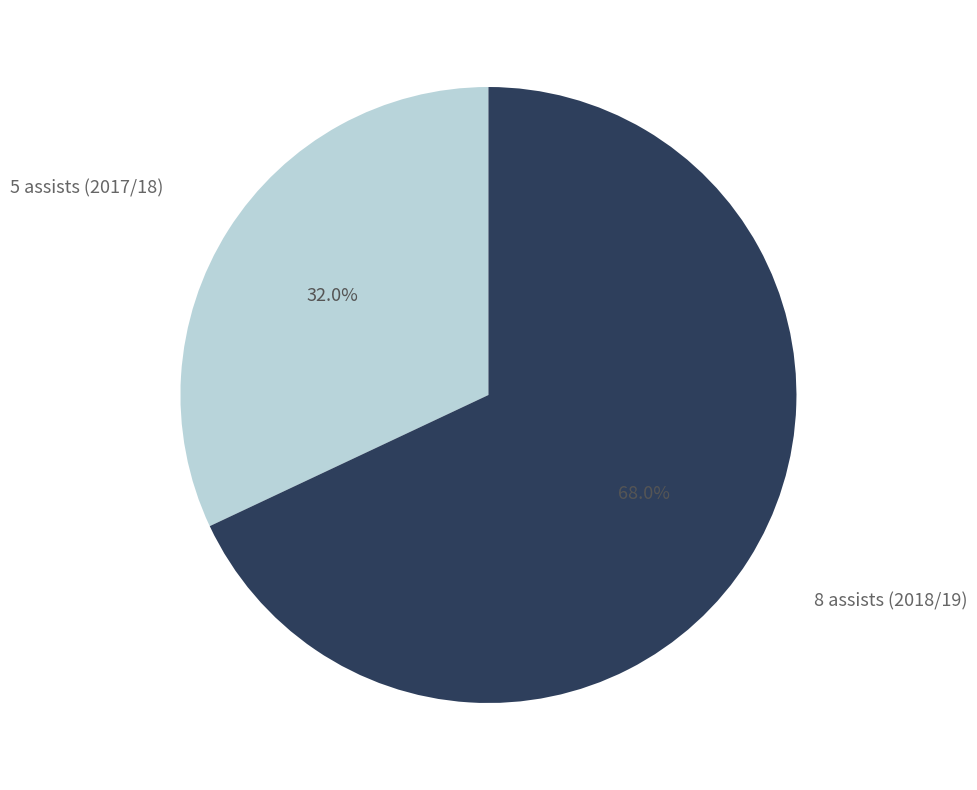

To the nearest percent, what is the combined percentage of 8 assists (2018/19) and 5 assists (2017/18)?

100%